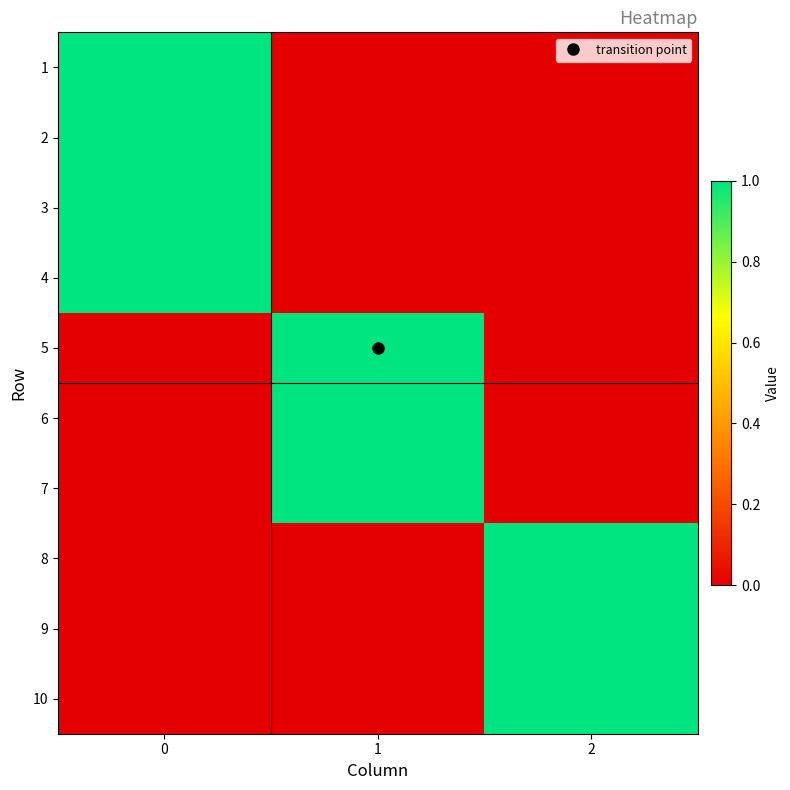

What is the spread (max minus min) of values at 2?

1